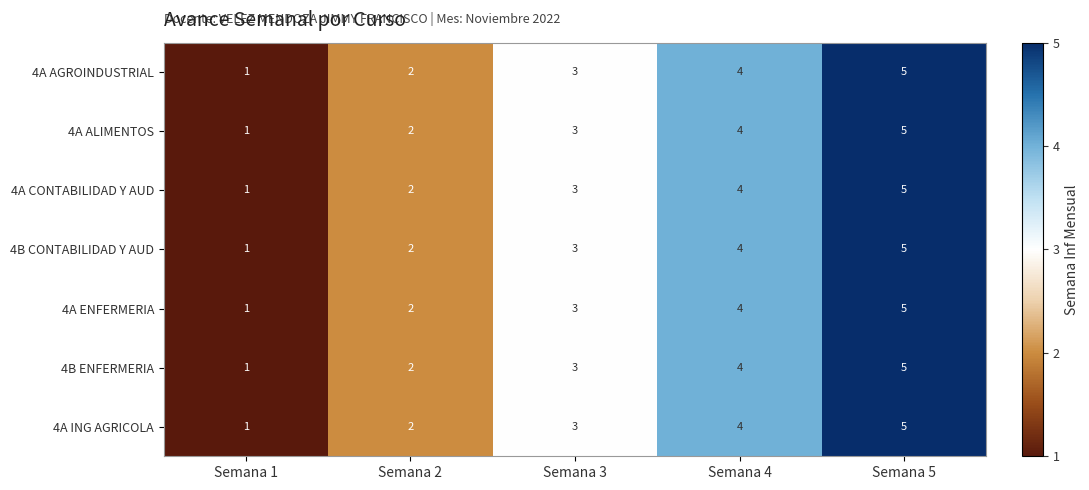

At which label does 4A ALIMENTOS reach its peak?

Semana 5